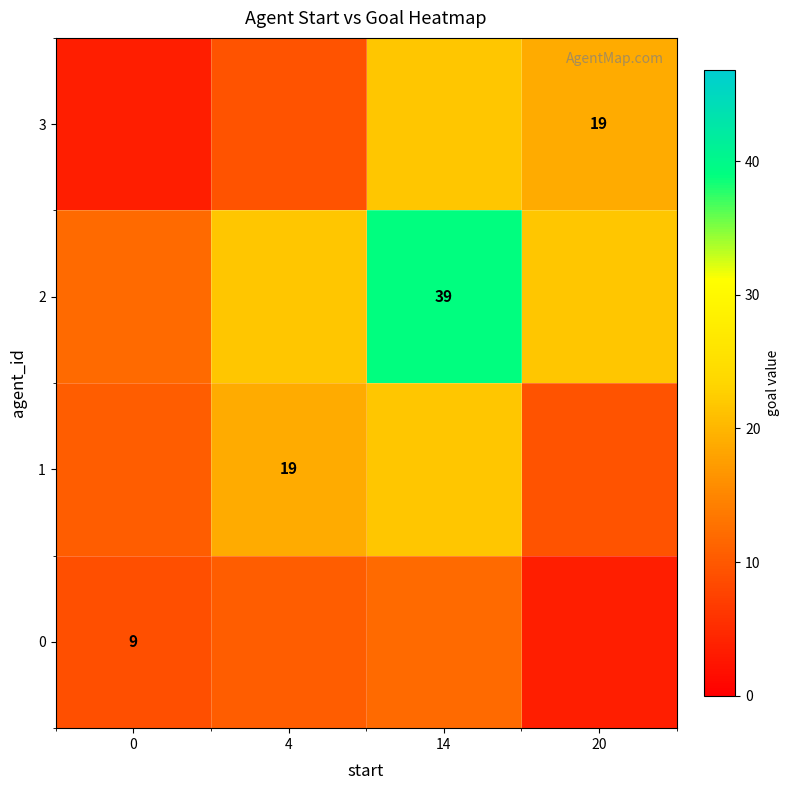

What is the greatest value displayed?

39.0